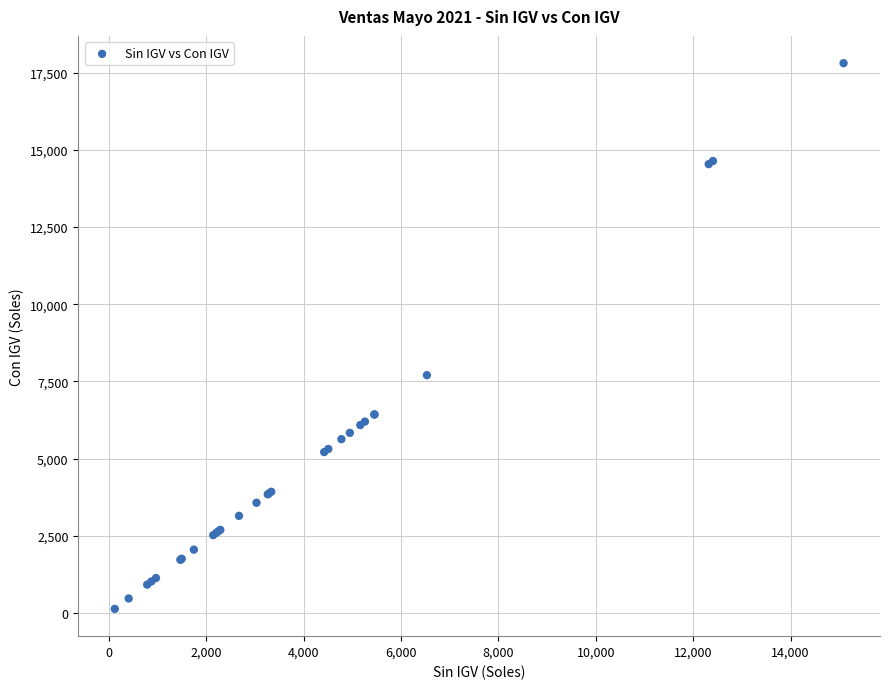

What Y value in the scatter plot is closest to 8971?

7704.4